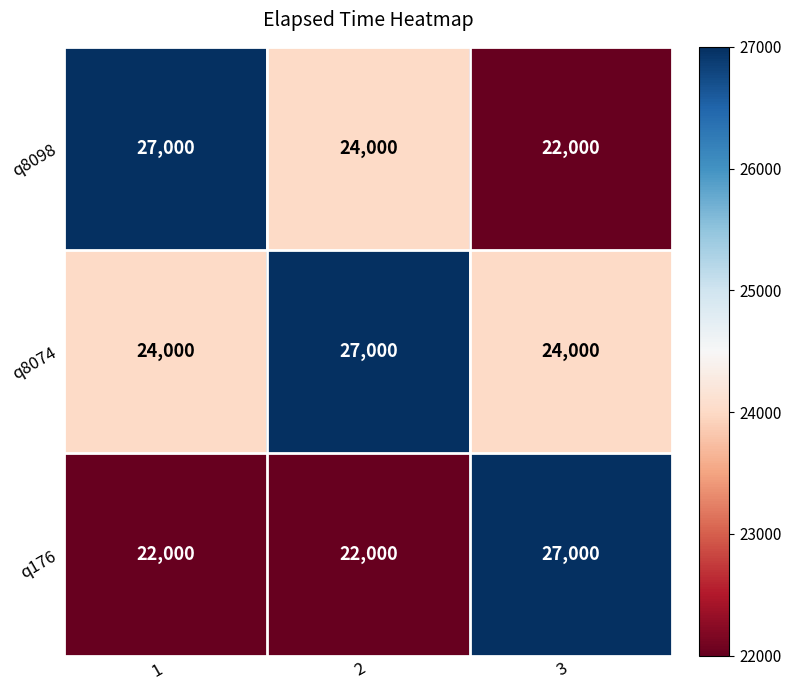

Is it true that q8098 equals 24000 at 2?

True